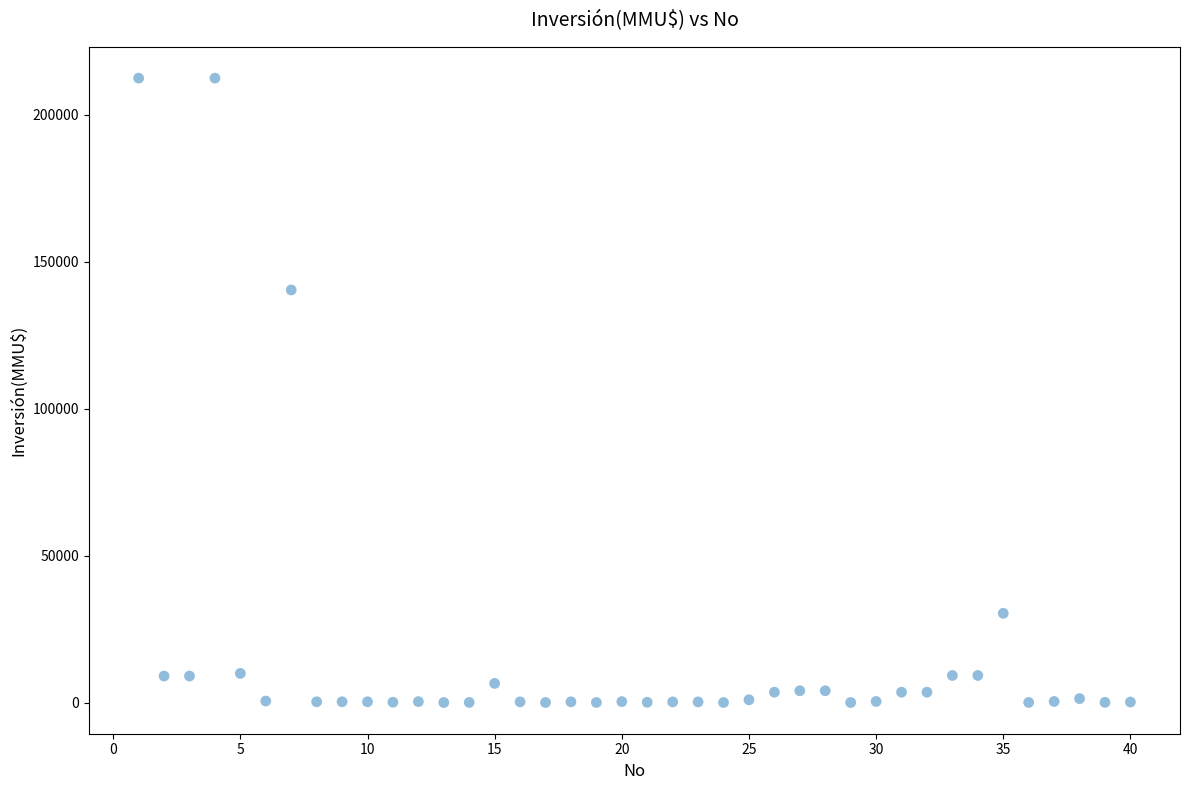

What is the range of Y values (max minus min)?

212500